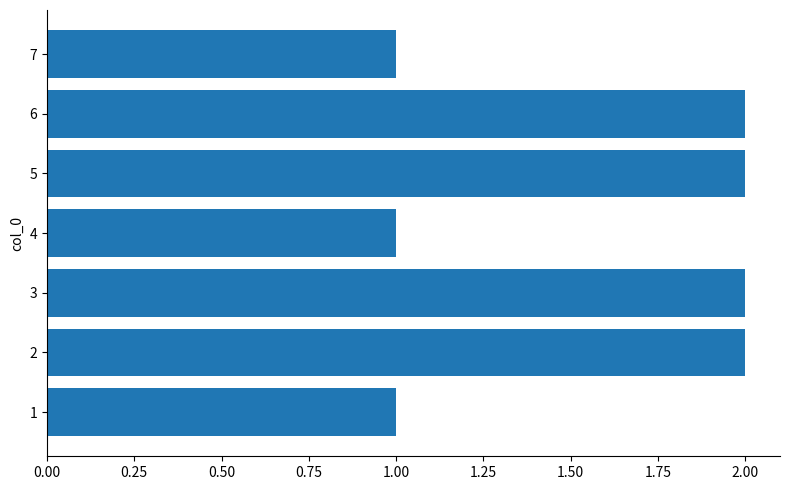

What is the ratio of the value at 2 to the value at 5?

1.0